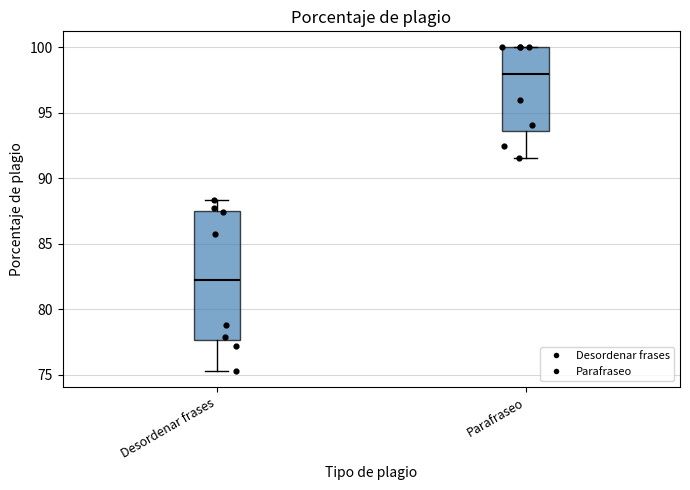

Reading left to right, transcribe this box plot: for each box, give where its median line is, the range the box spans, and where its two whiskers end, as read against the y-axis. The values are not printed on the chart, so give them approximately, as read against the axis.

Desordenar frases: median 82.5, box 77.5 to 87.5, whiskers 75.5 to 88.5
Parafraseo: median 98.0, box 93.5 to 100.0, whiskers 91.5 to 100.0